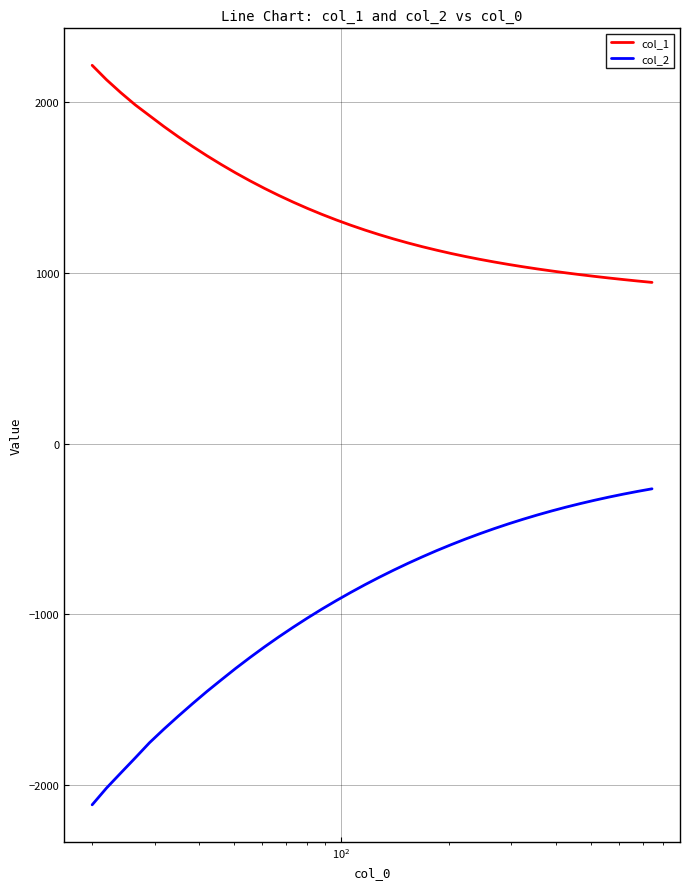

Which series has the widest spread of values?

col_2